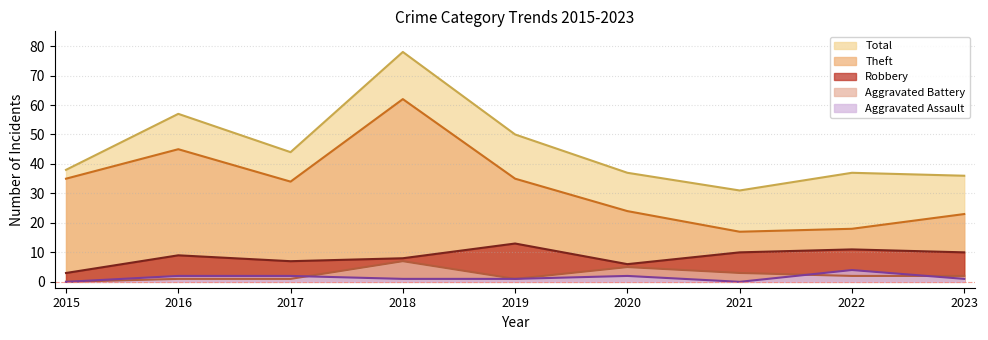

Count the Aggravated Battery values in the range 1 to 3.

6